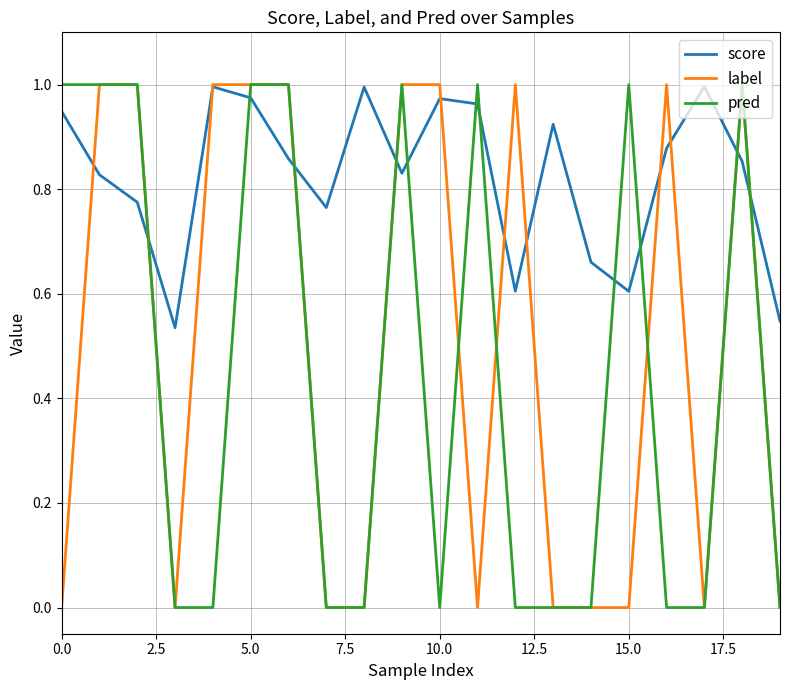

What are all the series names shown in the legend?

score, label, pred